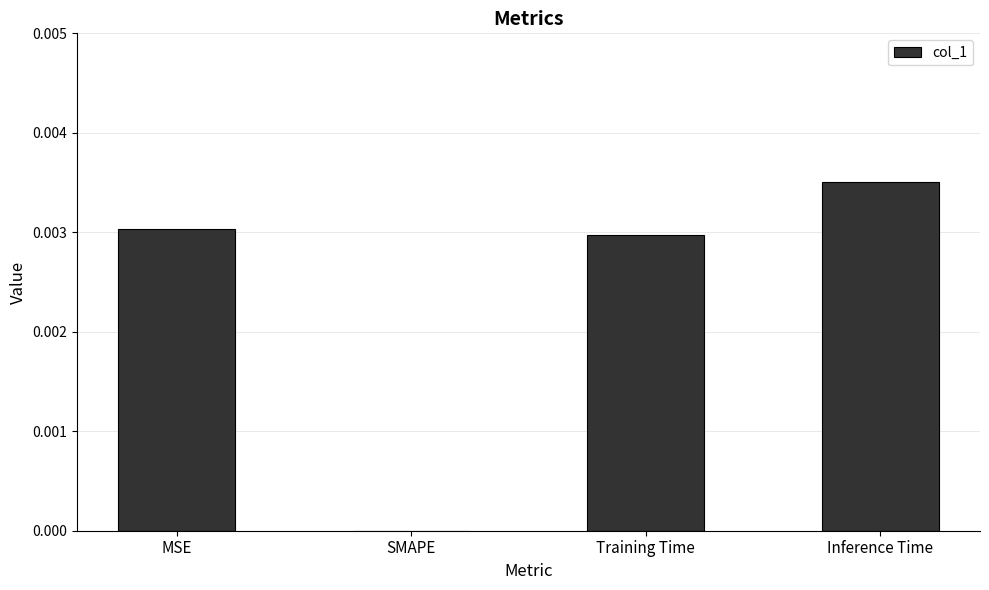

Count the values in the range 0 to 1.

4